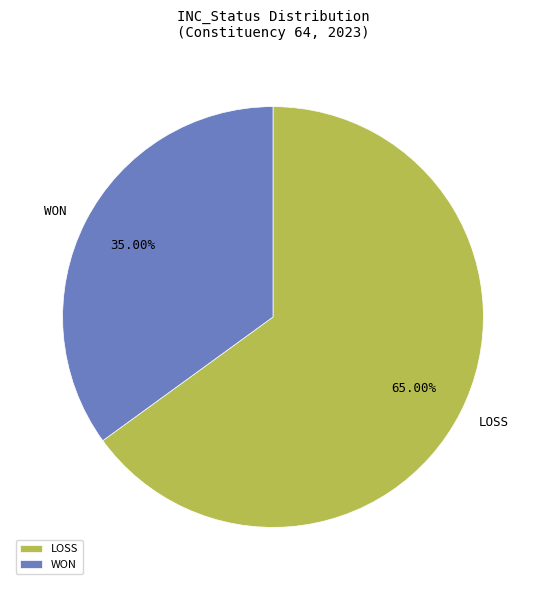

Count the number of slices in the pie.

2